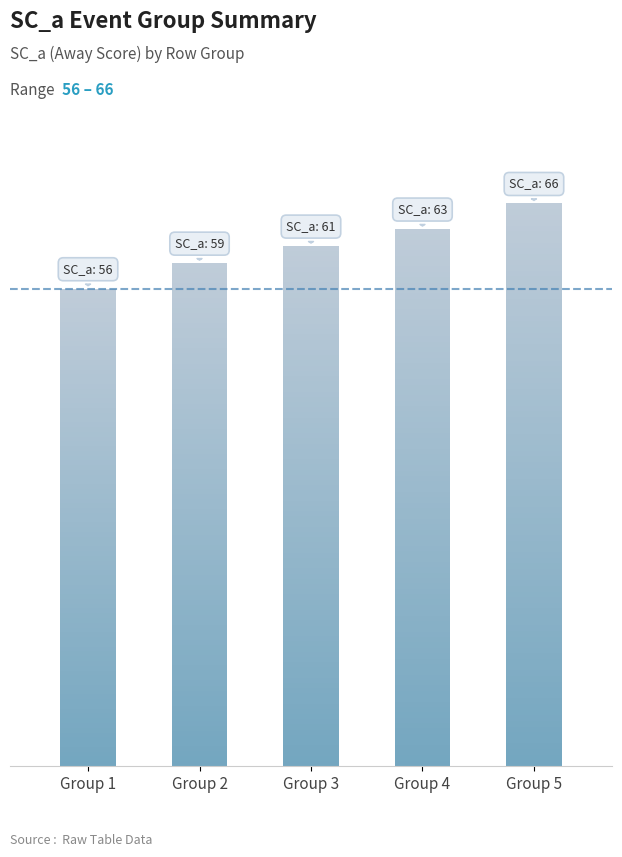

What is the approximate value at Group 3, to the nearest 5?

60